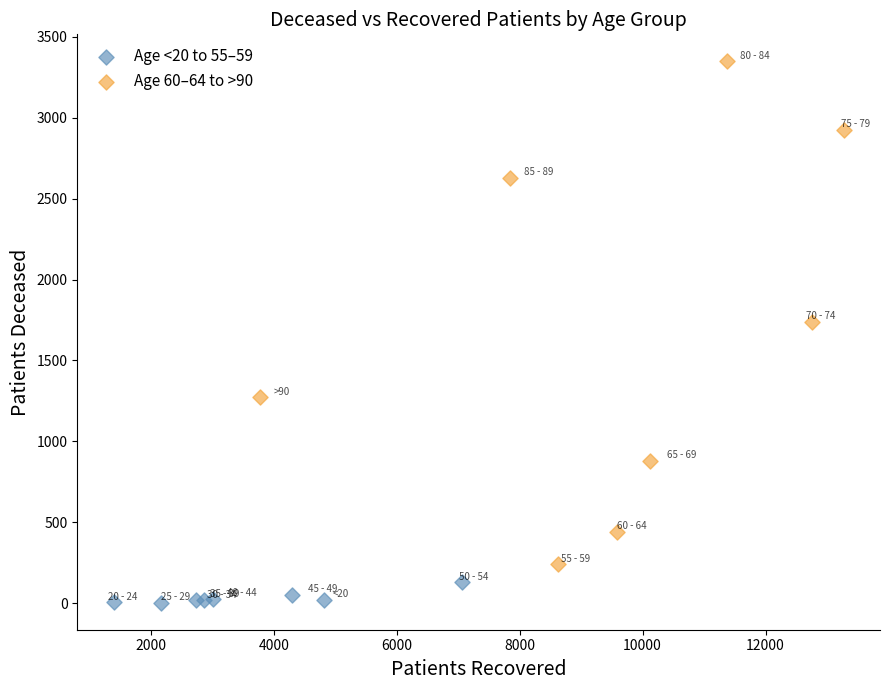

Which series contains the lowest Y value?

Age <20 to 55–59